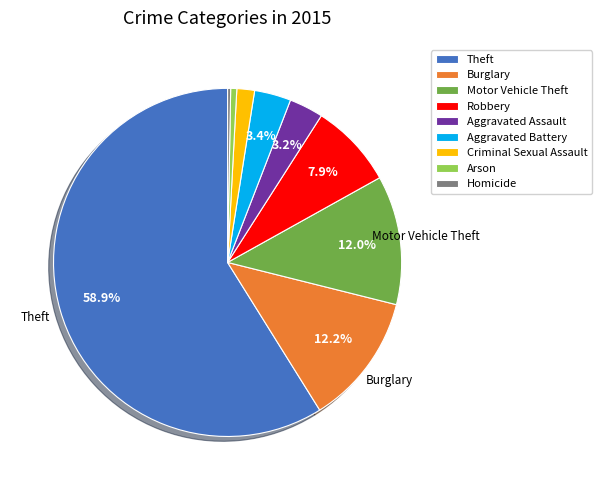

Which slice is the largest?

Theft